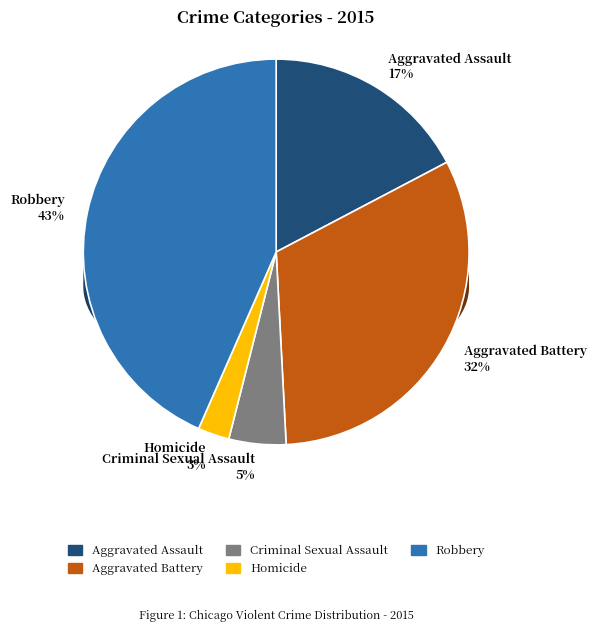

How many slices are in this pie chart?

5